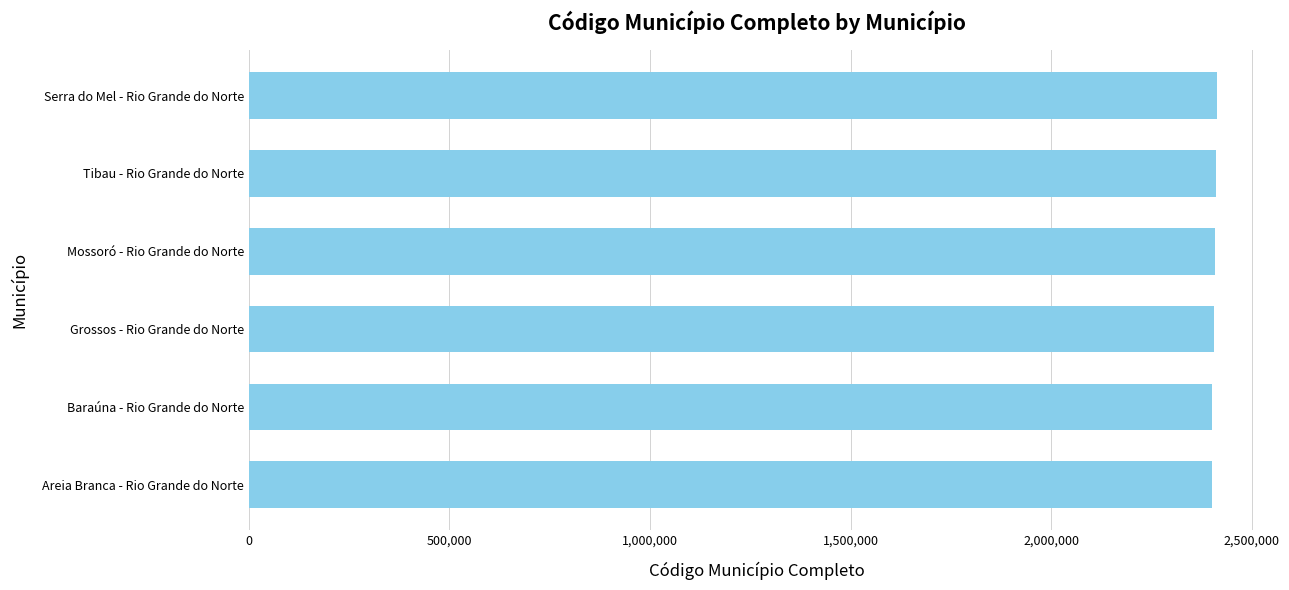

What is the ratio of the value at Tibau - Rio Grande do Norte to the value at Serra do Mel - Rio Grande do Norte?

1.0